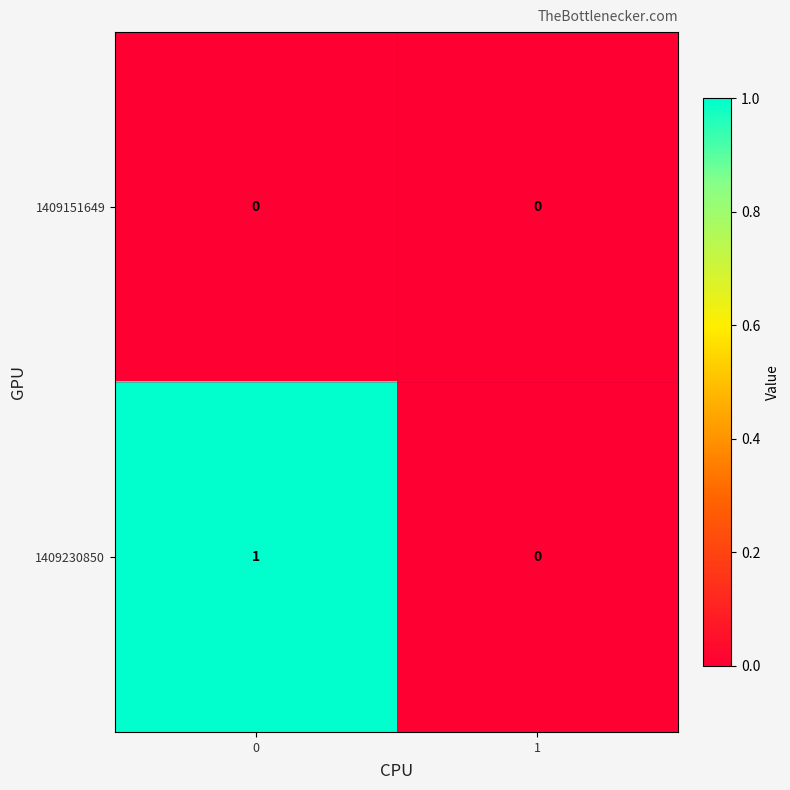

Is the value of 1409151649 at 1 greater than the value of 1409230850 at 0?

No